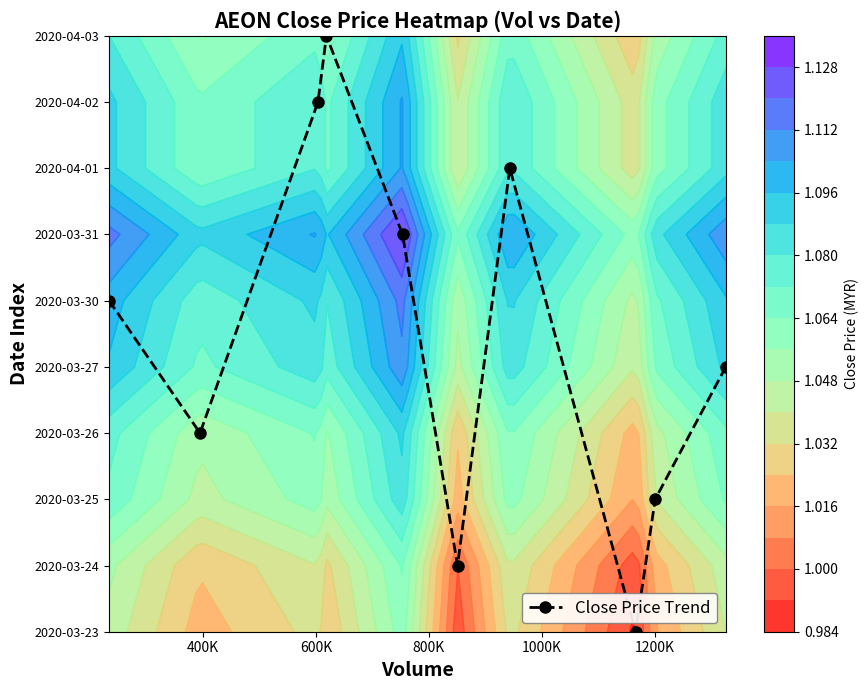

Is it true that the value at 1000K is 3?

False